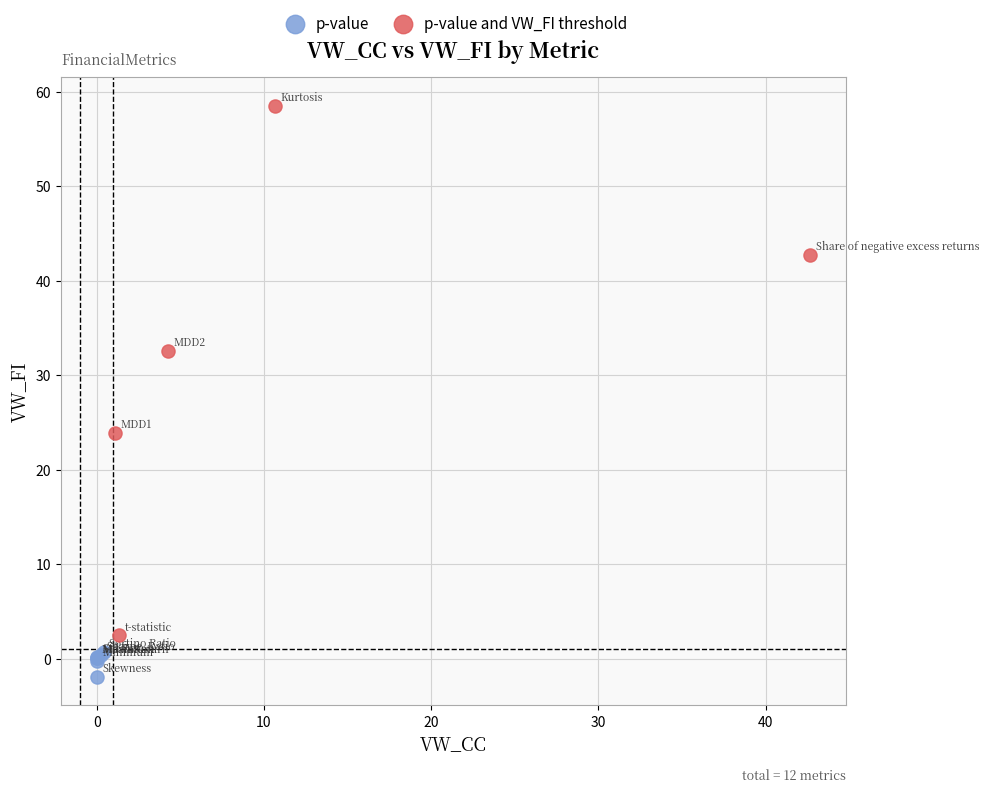

Which series reaches the minimum Y coordinate?

p-value